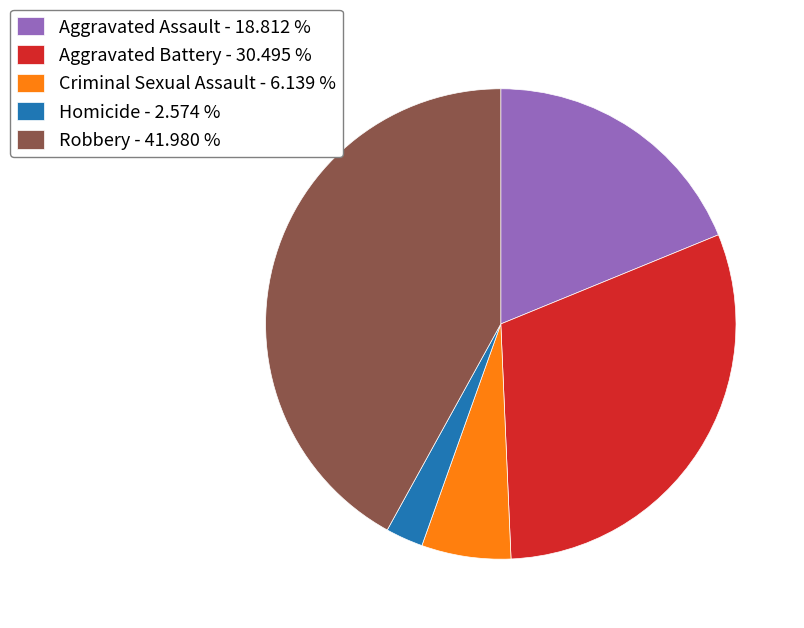

How many segments does this pie chart have?

5